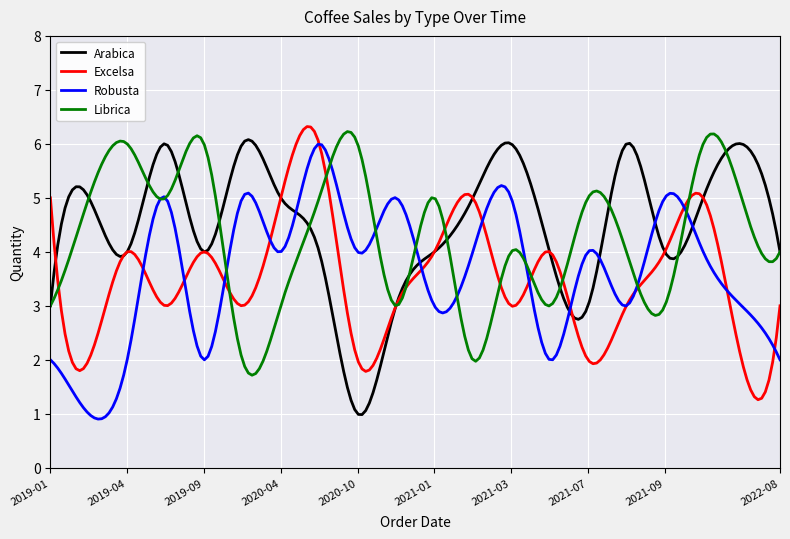

What is the lowest value of the Librica series?

1.7